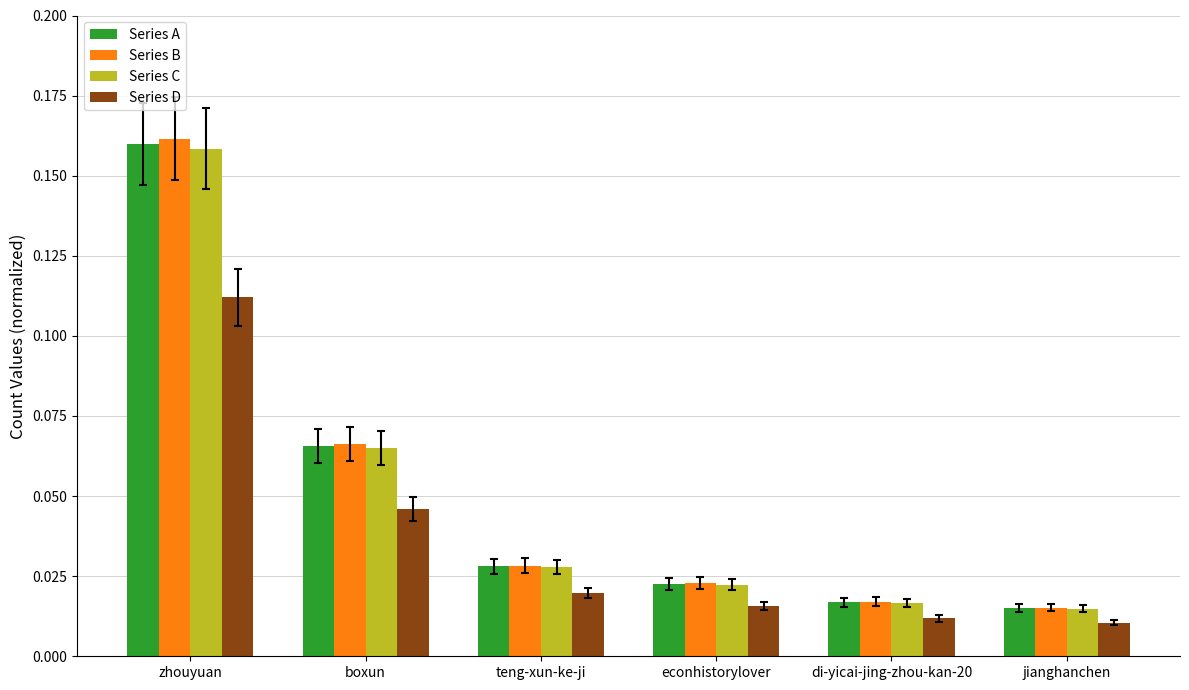

List the labels in order of Series B value, smallest first.

jianghanchen, di-yicai-jing-zhou-kan-20, econhistorylover, teng-xun-ke-ji, boxun, zhouyuan